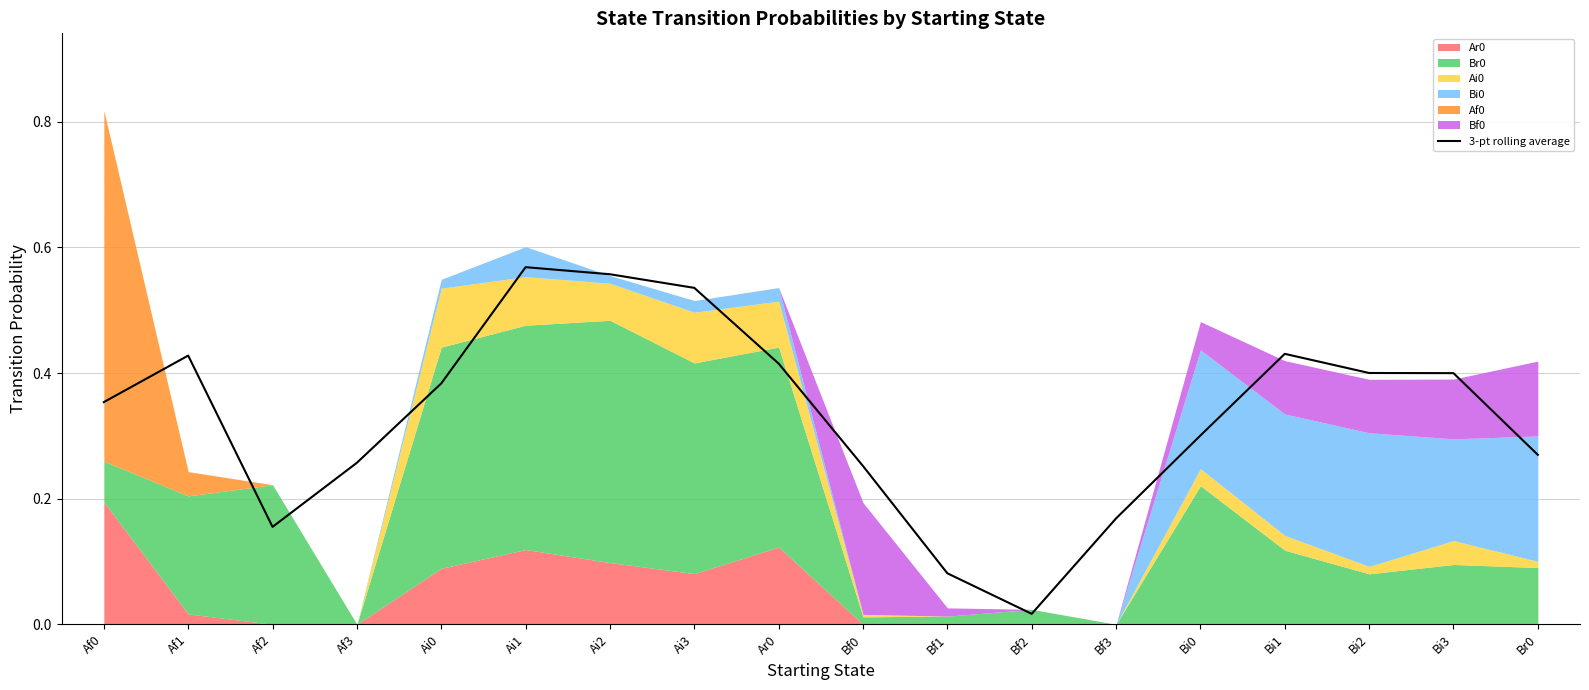

Reading left to right, list all the values displayed in this chart.

0.4	0.4	0.2	0.3	0.4	0.6	0.6	0.5	0.4	0.3	0.1	0.0	0.2	0.3	0.4	0.4	0.4	0.3